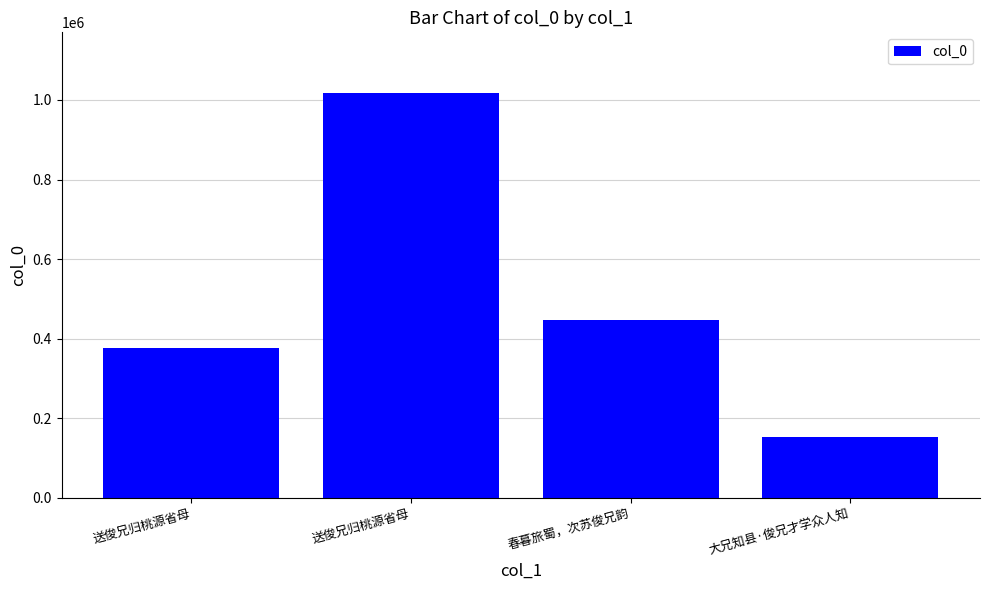

Are the bars horizontal?

No